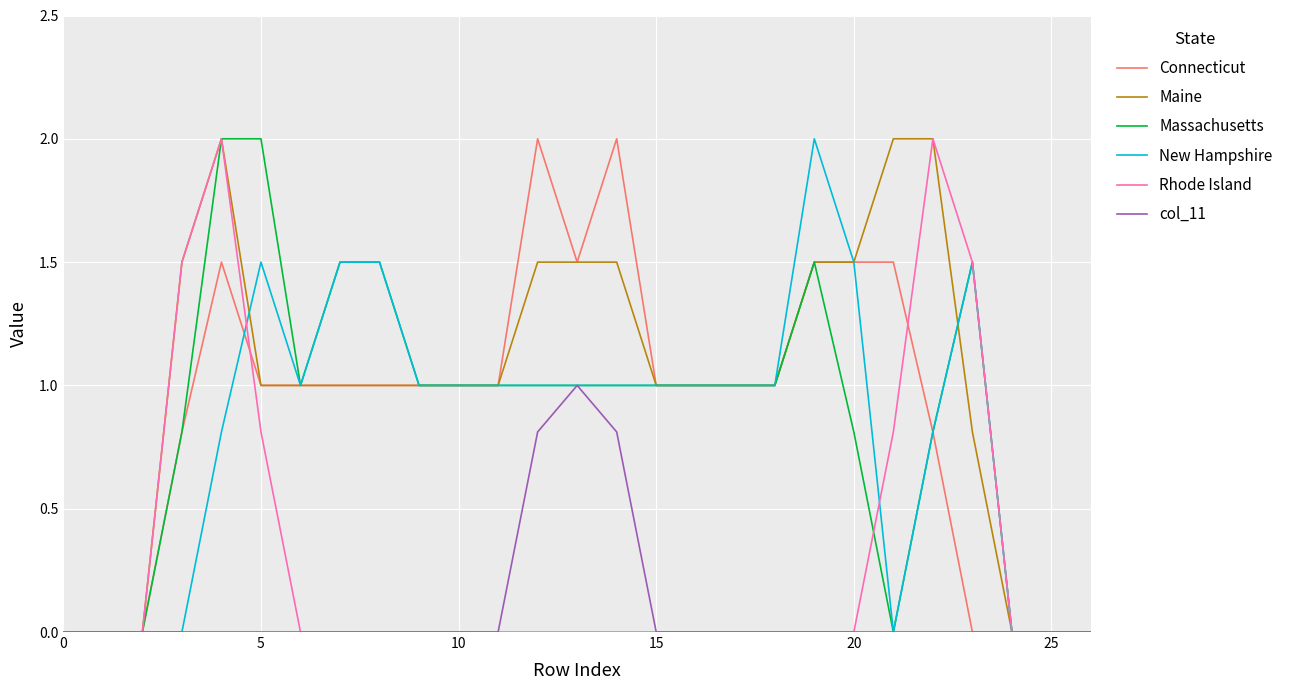

What are all the series names shown in the legend?

Connecticut, Maine, Massachusetts, New Hampshire, Rhode Island, col_11